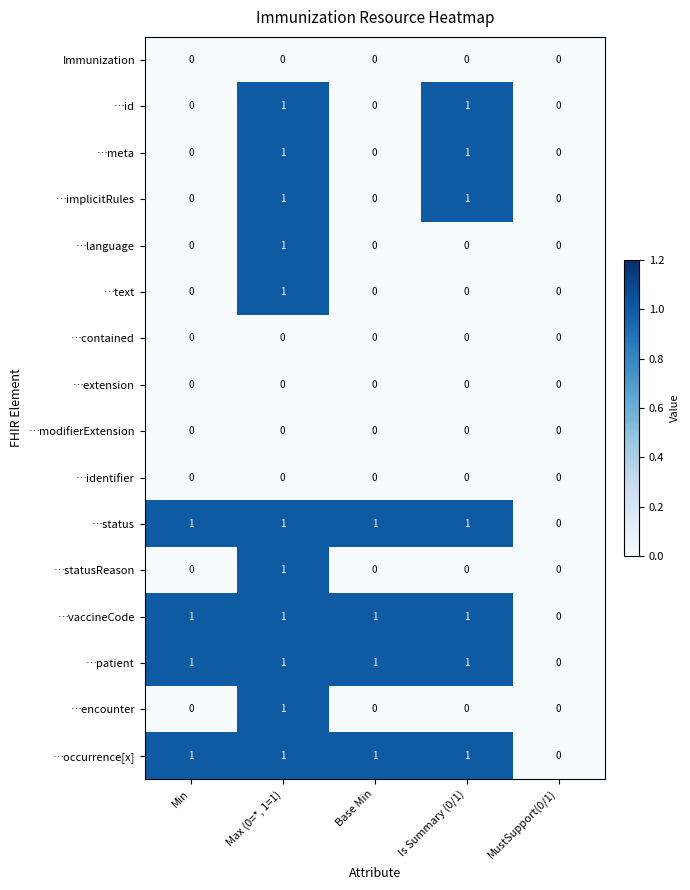

What is the difference between the second highest and minimum values in the …occurrence[x] series?

1